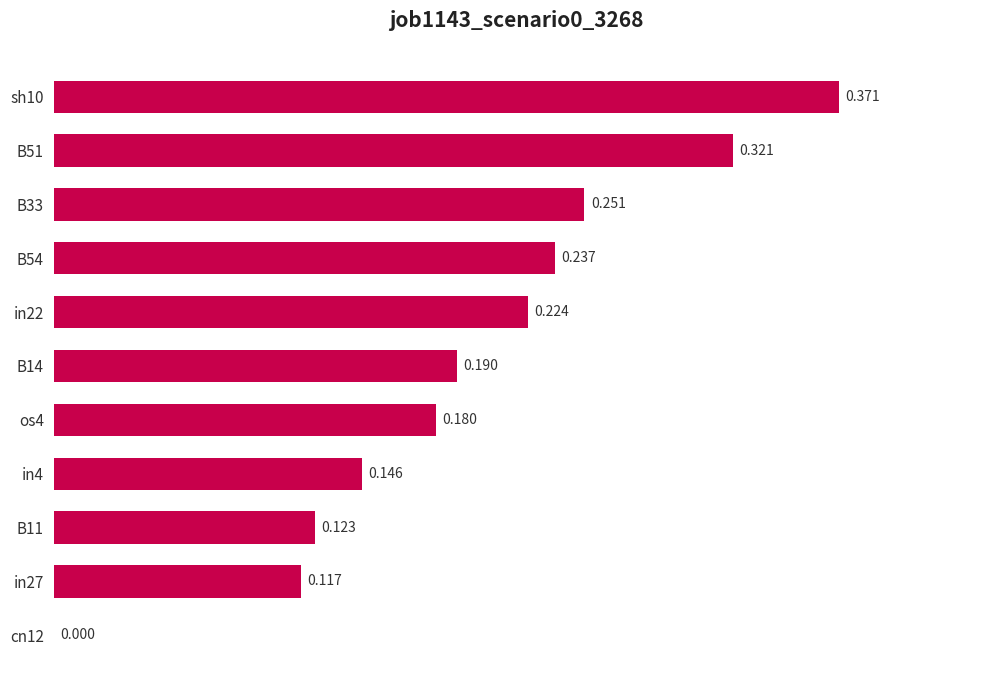

How many distinct data groups are displayed?

1